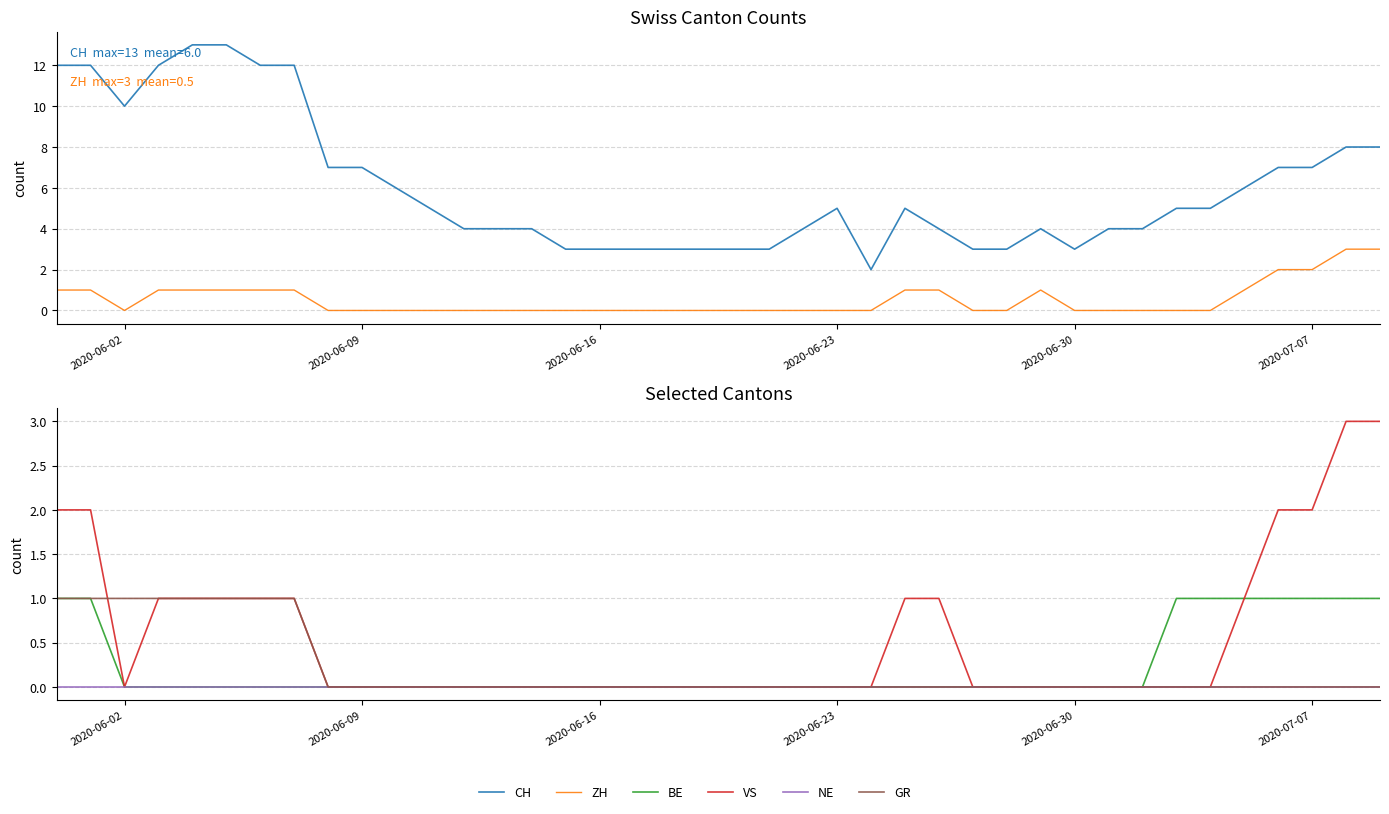

Which category has the lowest value across all series?

2020-06-02